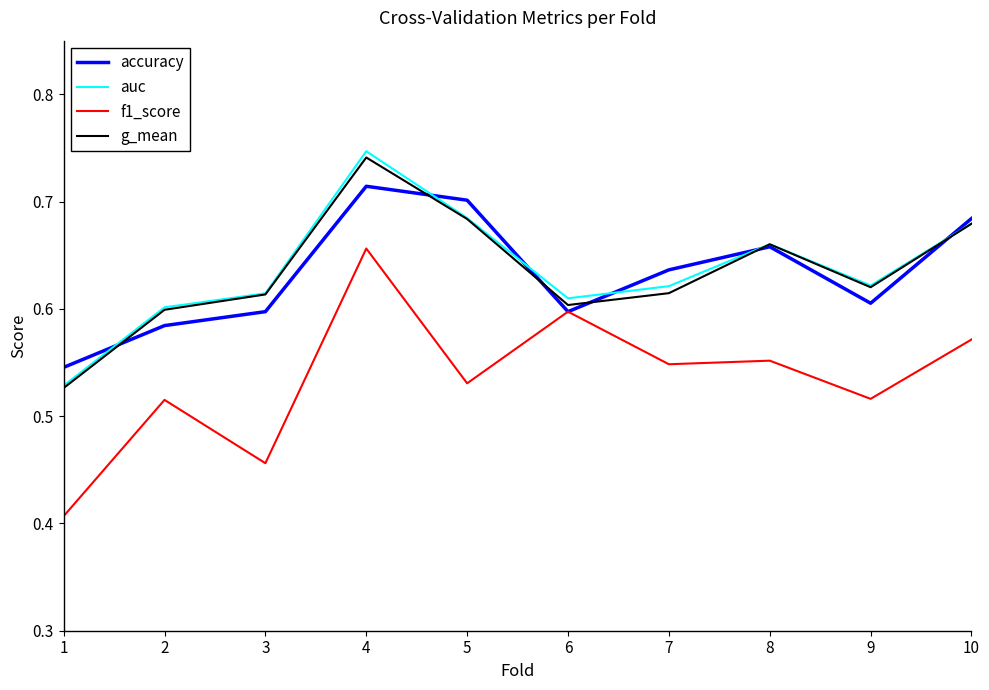

True or false: f1_score and auc intersect in this chart.

False